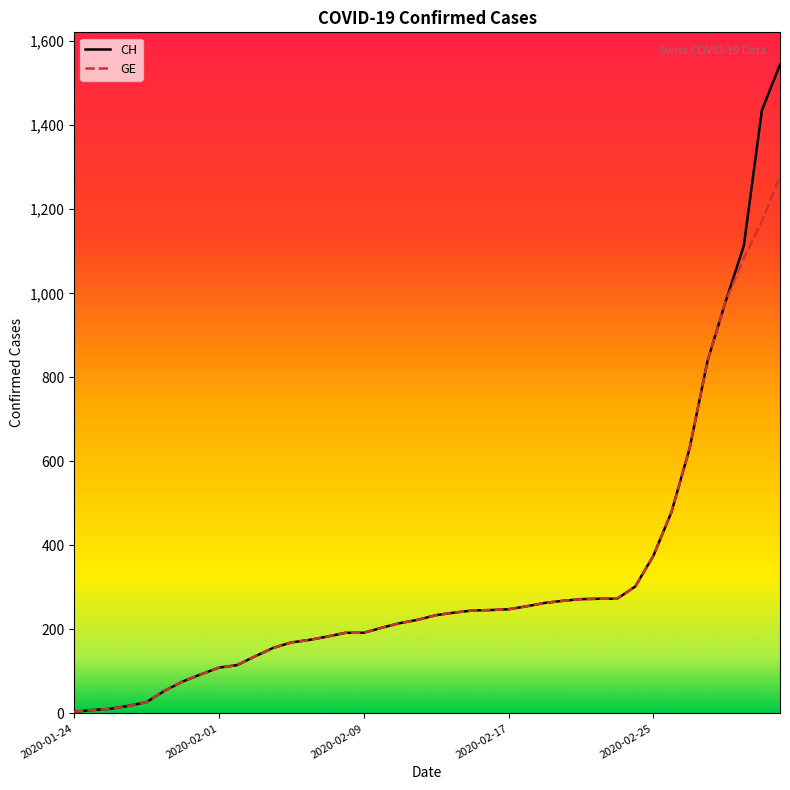

What is the maximum value shown in the chart?

1544